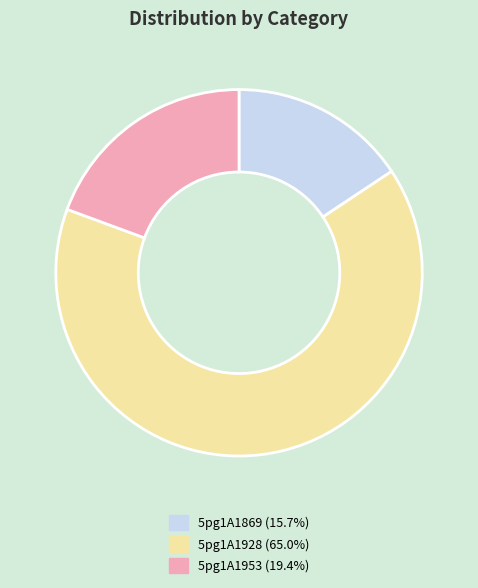

Which has a higher value, 5pg1A1953 or 5pg1A1928?

5pg1A1928